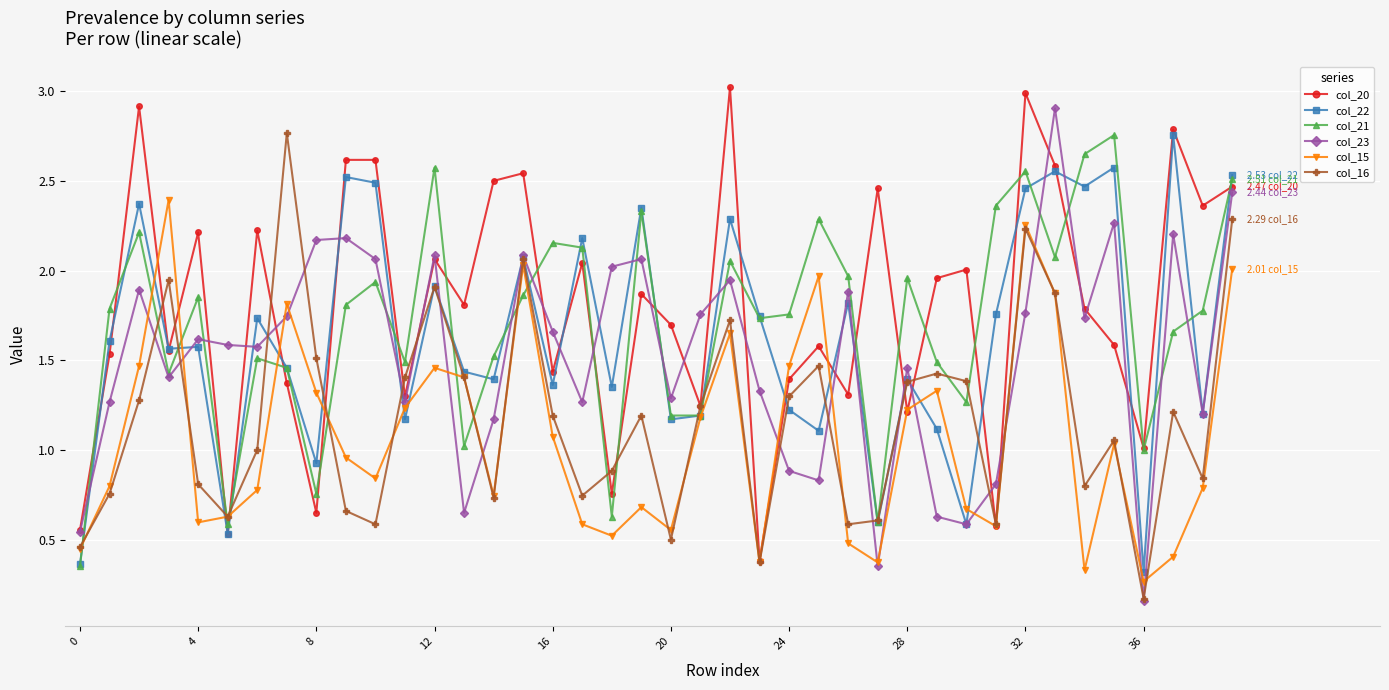

How many interior local peaks does the col_21 series have?

12